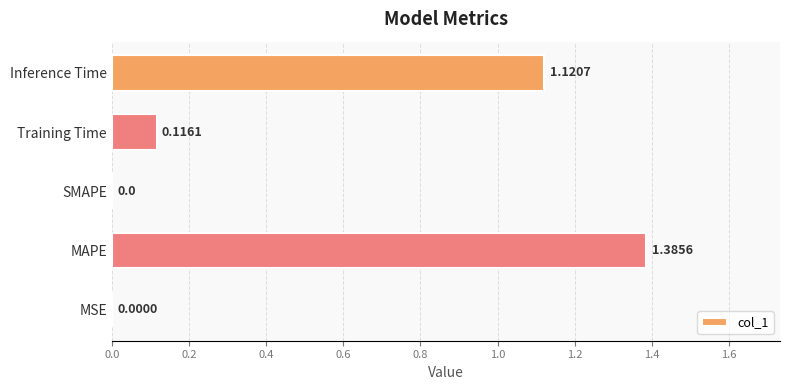

What is the sum of all values?

2.6